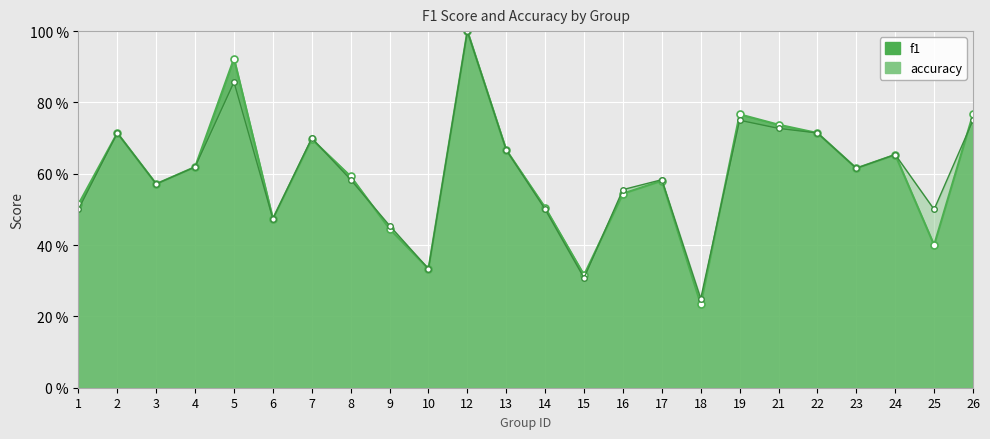

Which series has the largest total across all categories?

f1